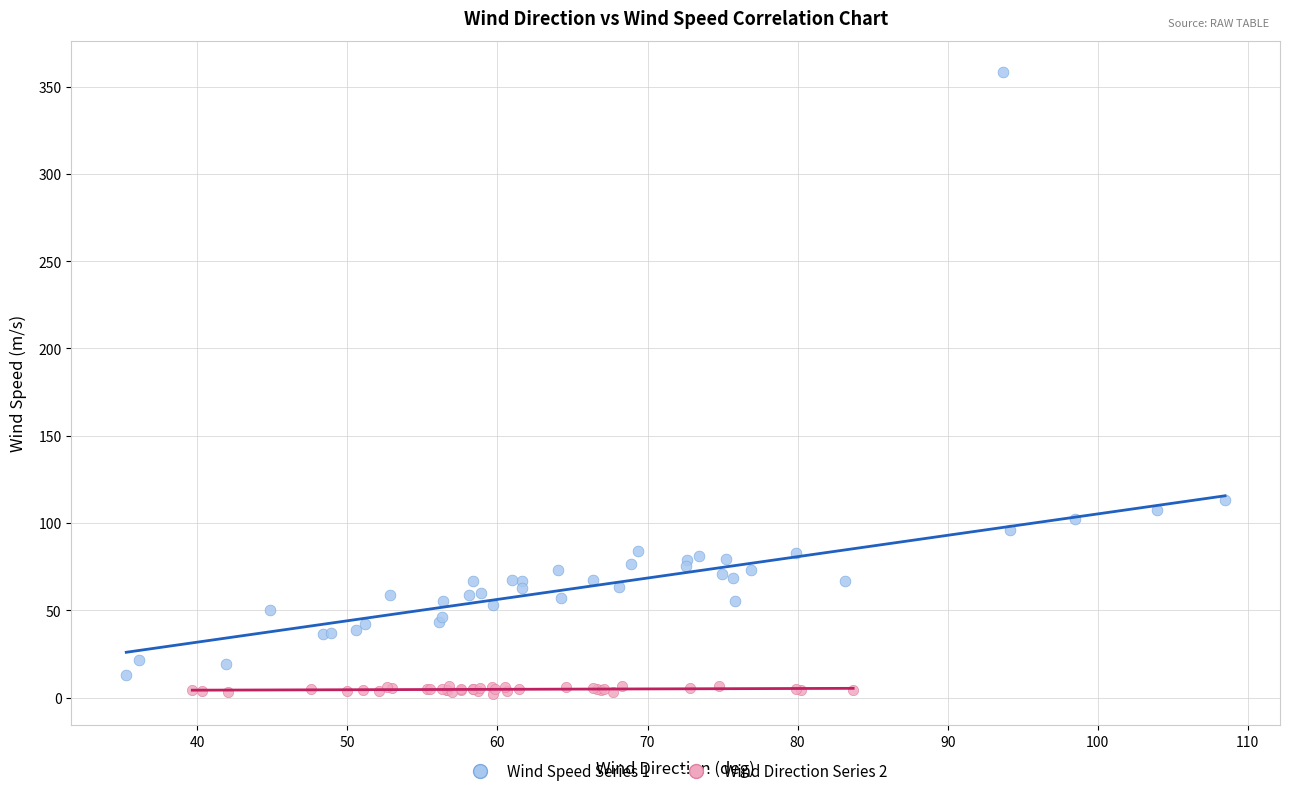

Which series reaches the maximum Y coordinate?

Wind Speed Series 1